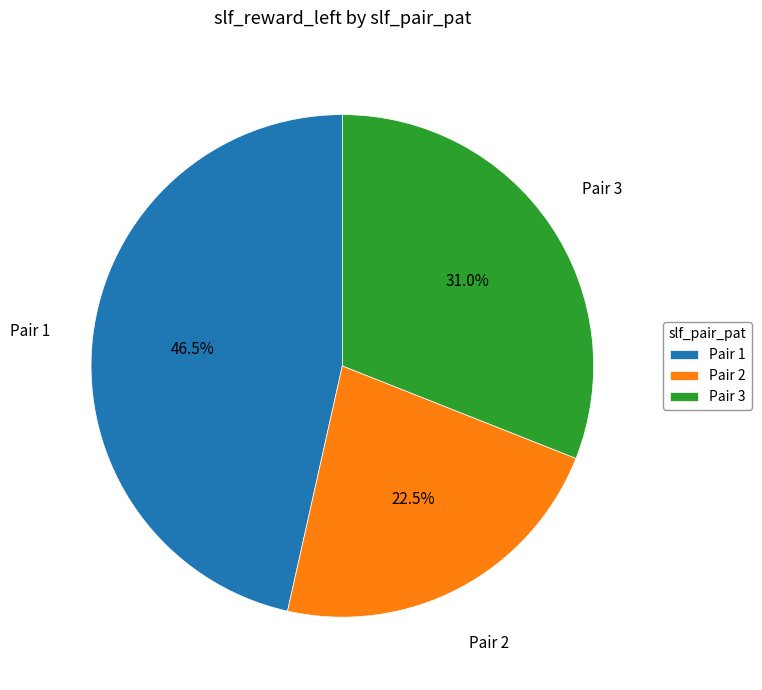

Which has a higher value, Pair 3 or Pair 2?

Pair 3